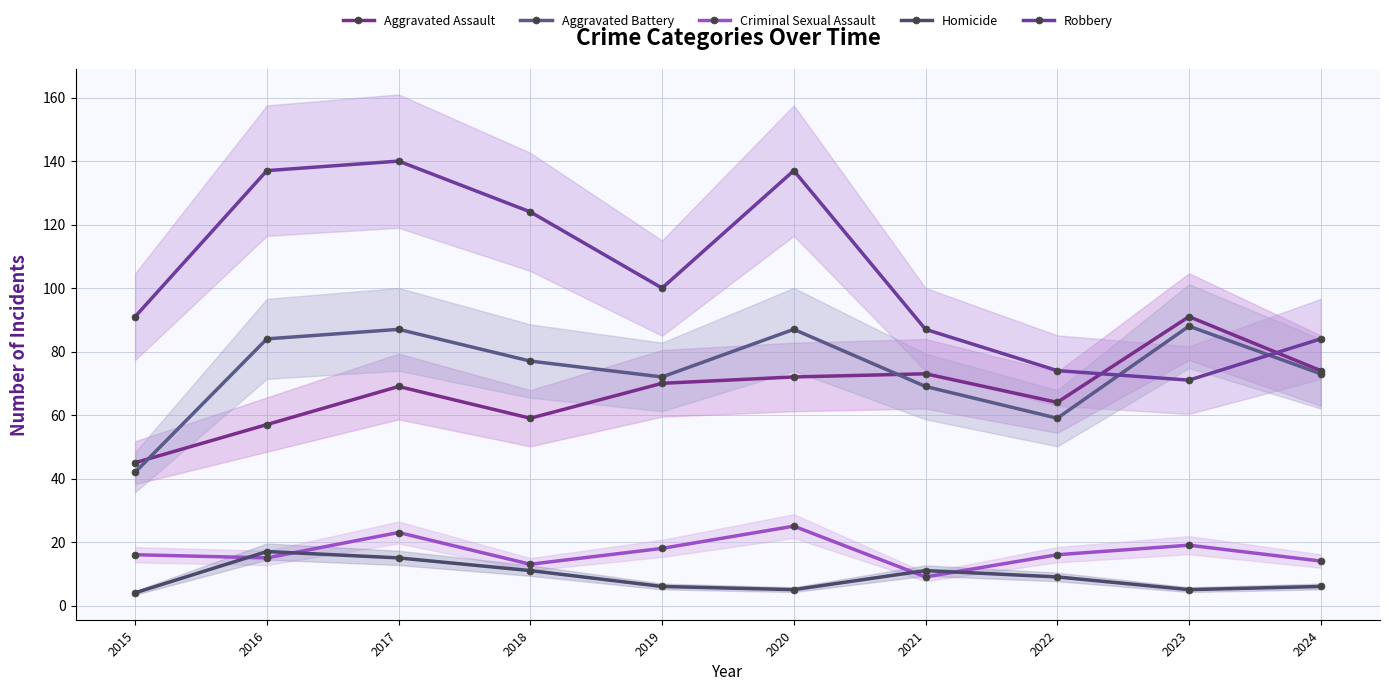

What is the difference between the second highest and minimum values in the Criminal Sexual Assault series?

14